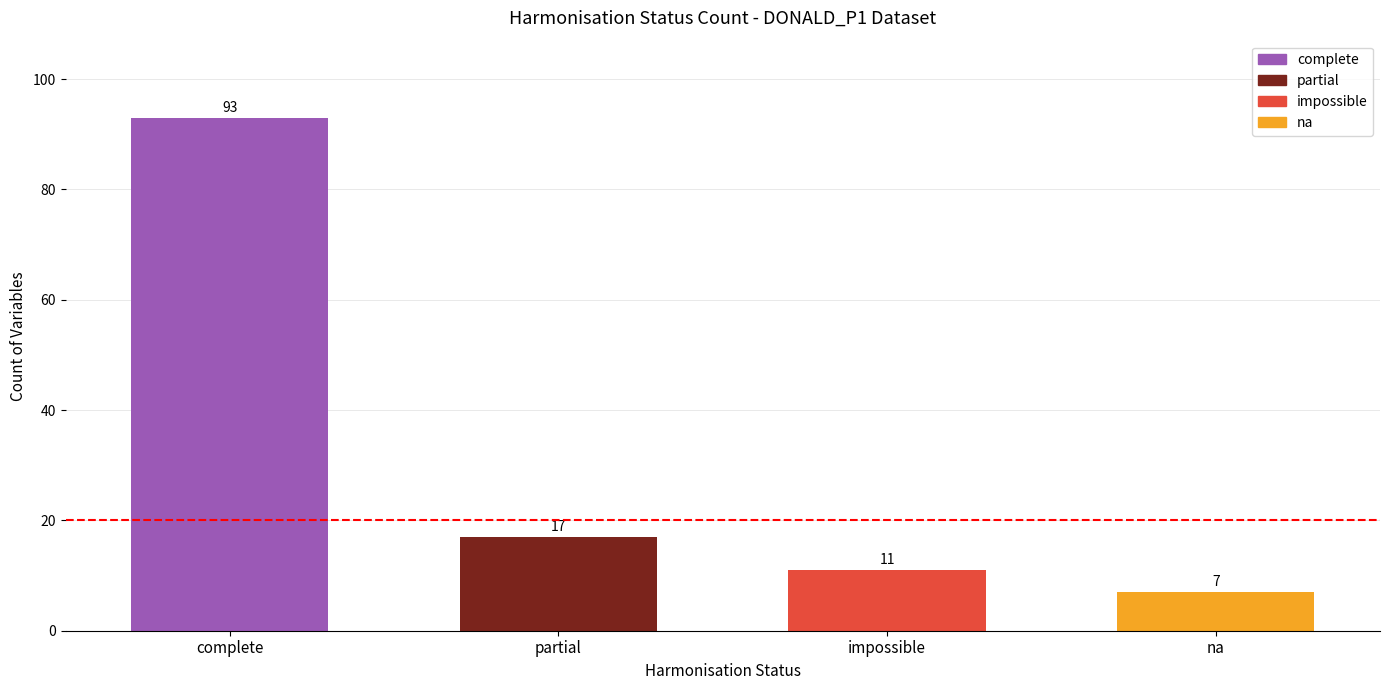

Reading right to left, list all the values displayed in this chart.

na=7	impossible=11	partial=17	complete=93